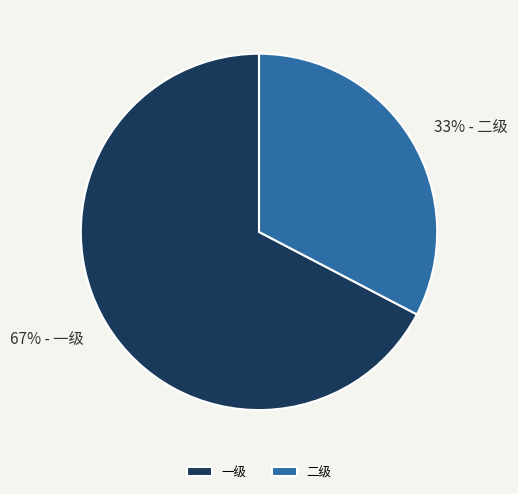

Which has a higher value, 一级 or 二级?

一级